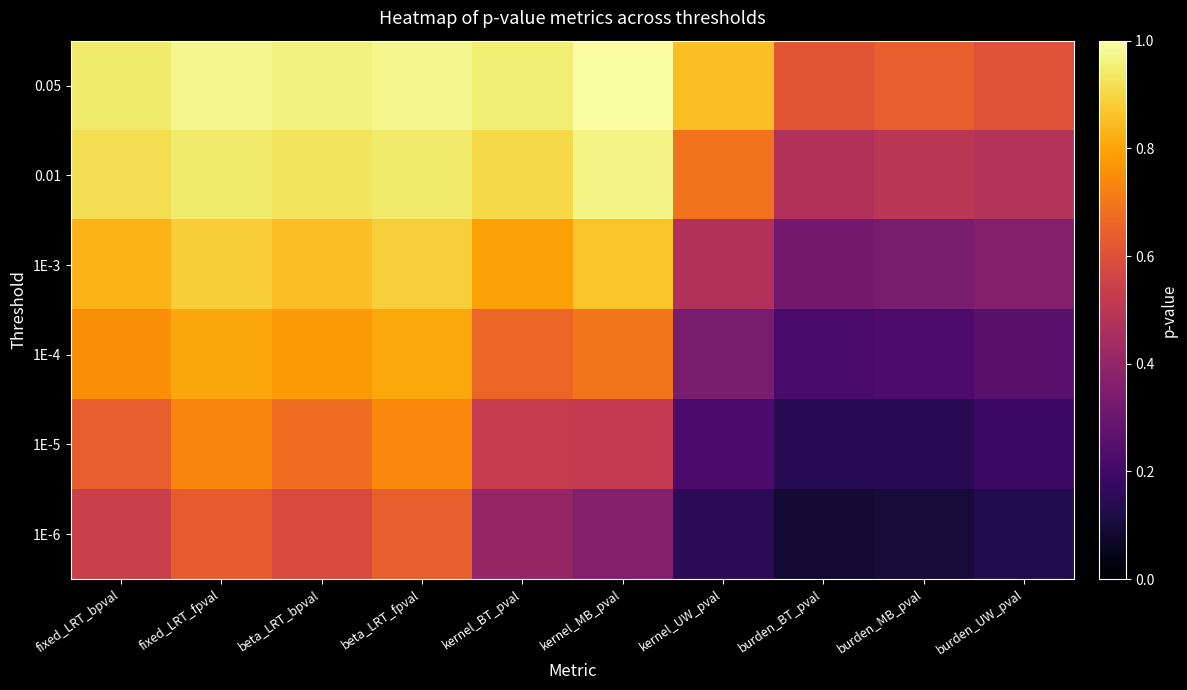

Which has a higher value, fixed_LRT_bpval or kernel_UW_pval?

fixed_LRT_bpval